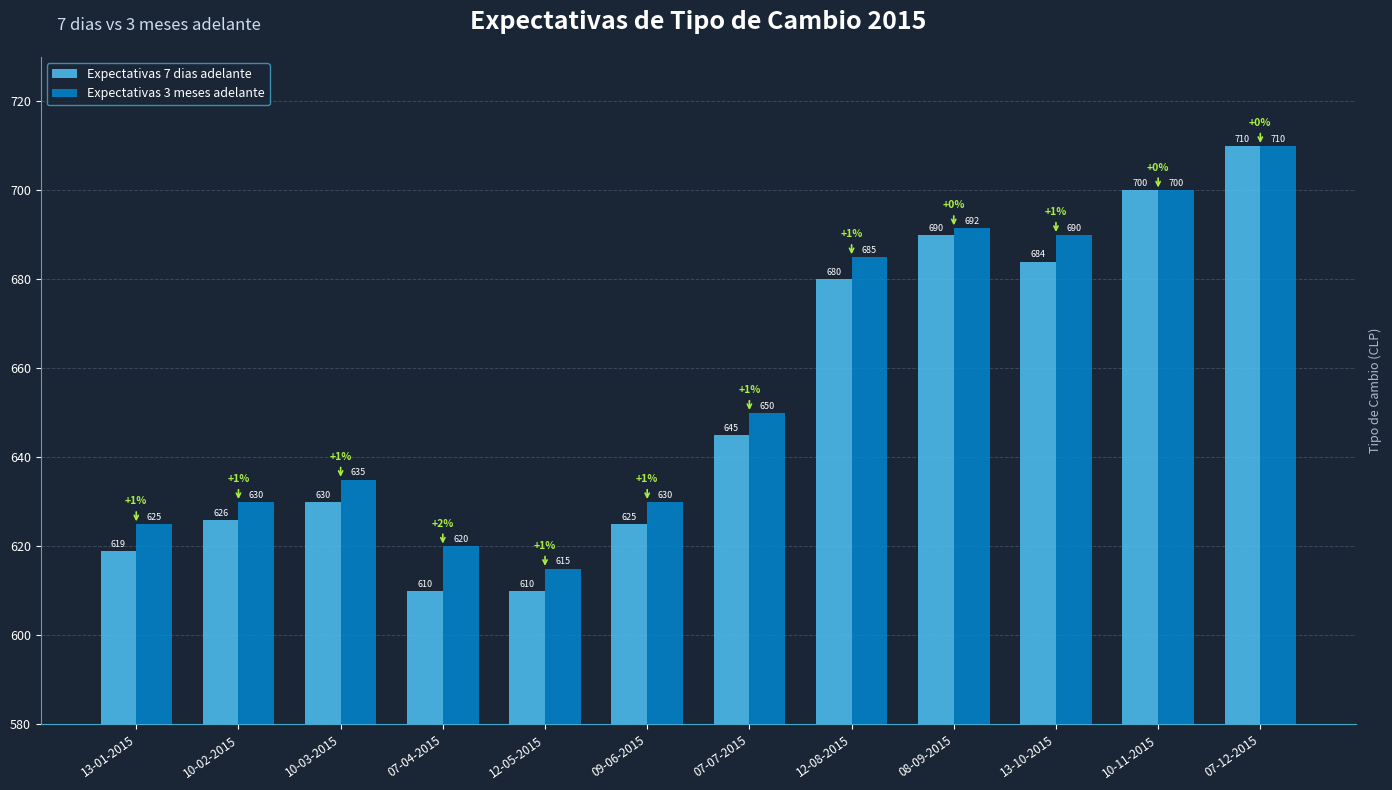

At which label is Expectativas 3 meses adelante closest to 662?

07-07-2015